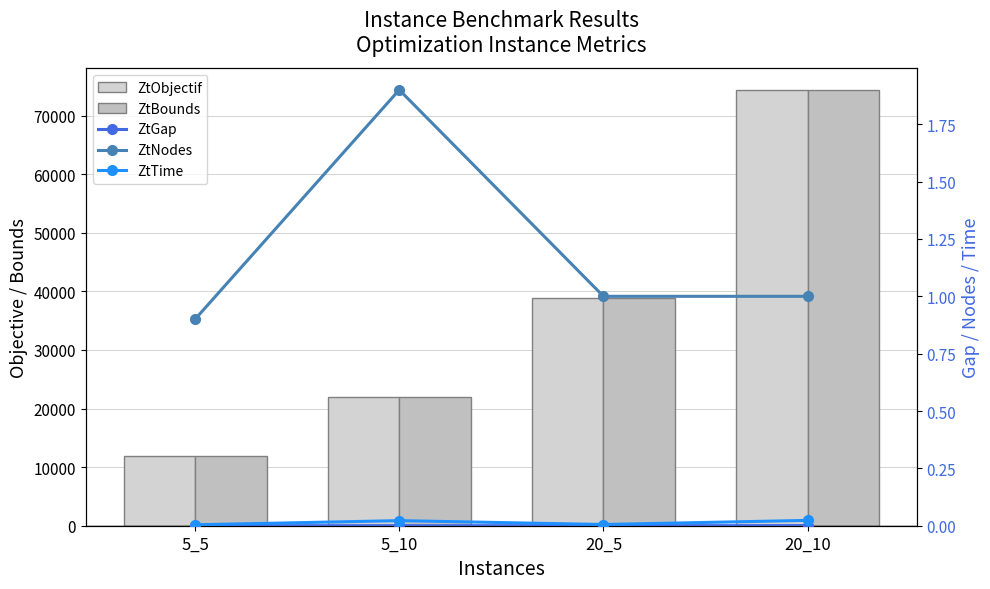

What is the difference between the highest and lowest values at 20_5?

38858.6